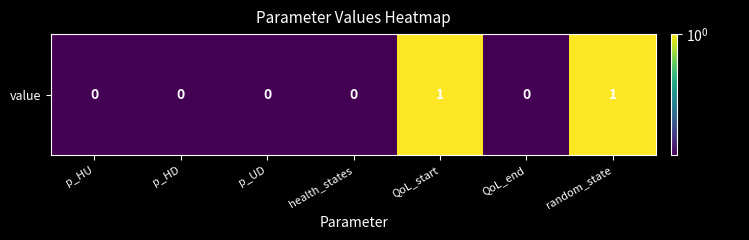

Which has a higher value, QoL_start or p_UD?

QoL_start